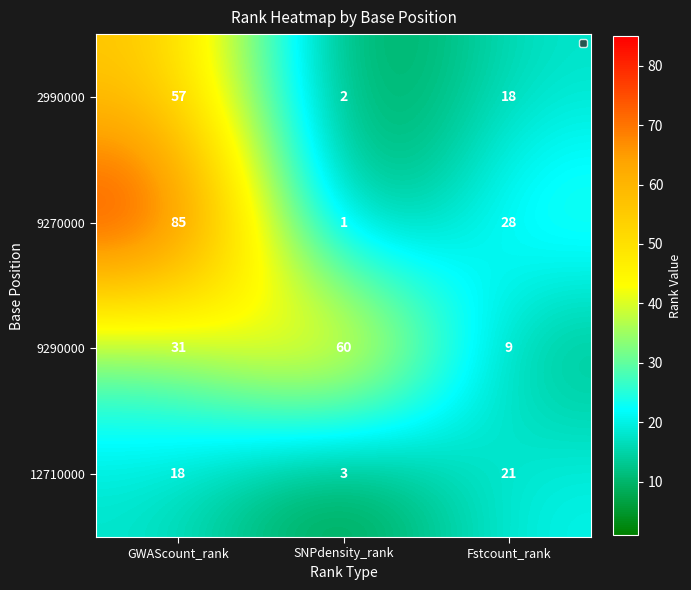

At GWAScount_rank, list the series in order from smallest to largest.

12710000, 9290000, 2990000, 9270000